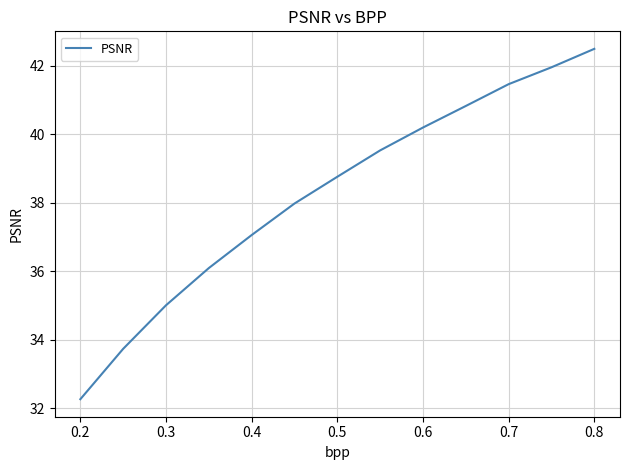

What is the greatest value displayed?

42.5